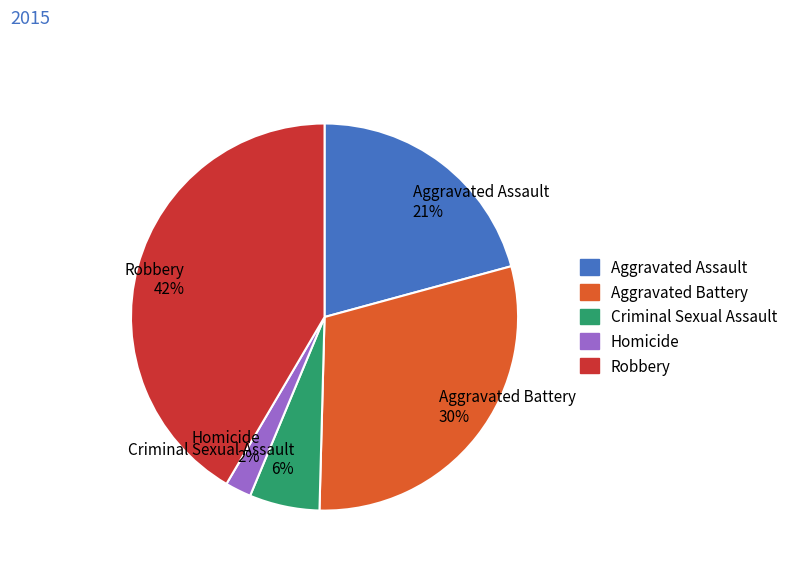

Is there any slice that represents more than half of the pie?

No